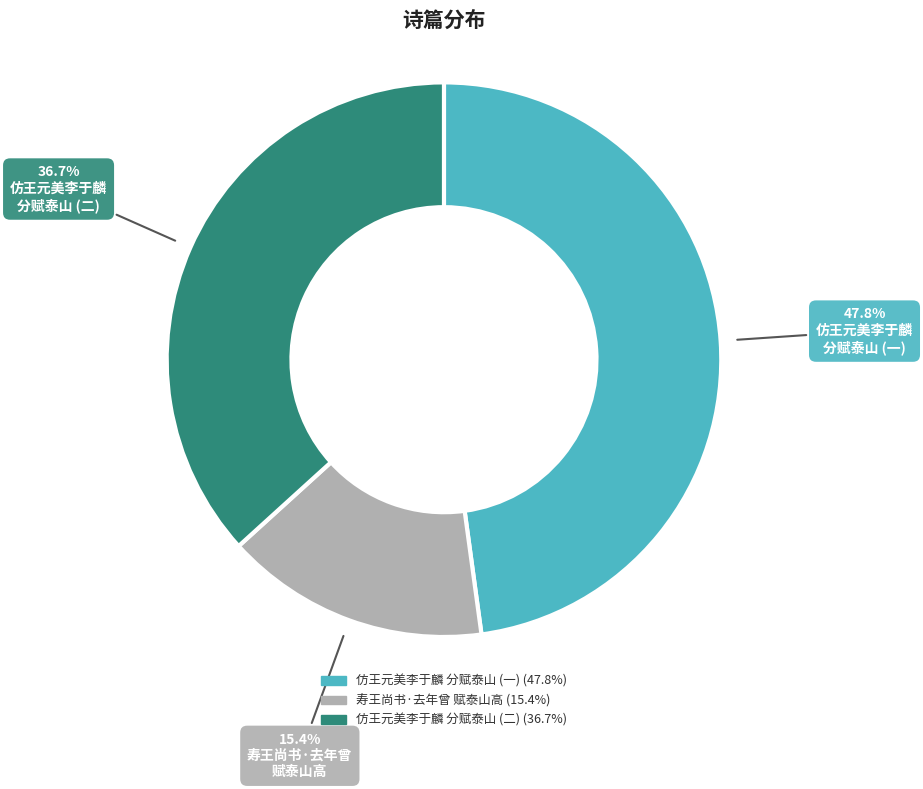

Is there a majority slice in this chart?

No